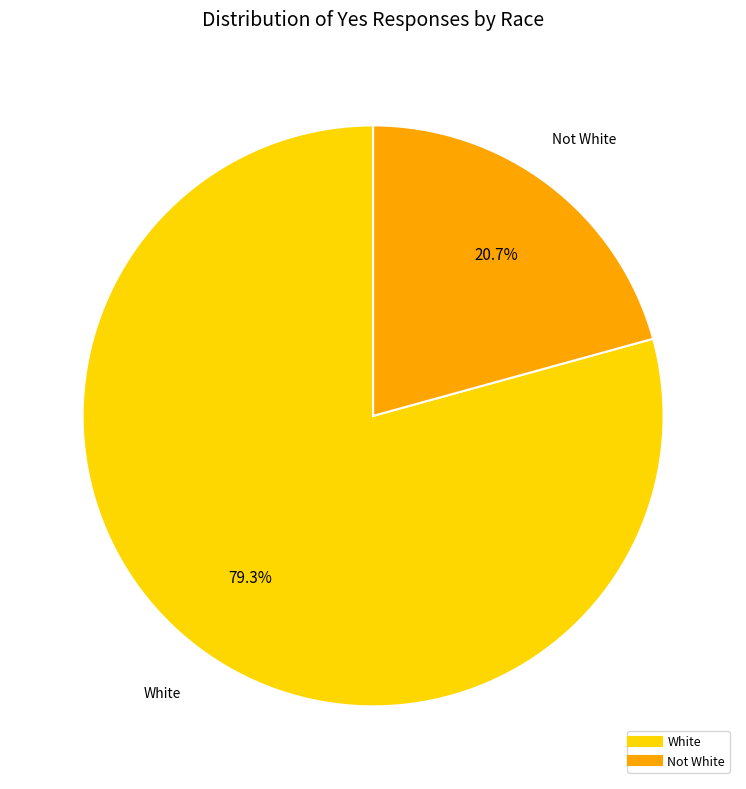

Count the number of slices in the pie.

2